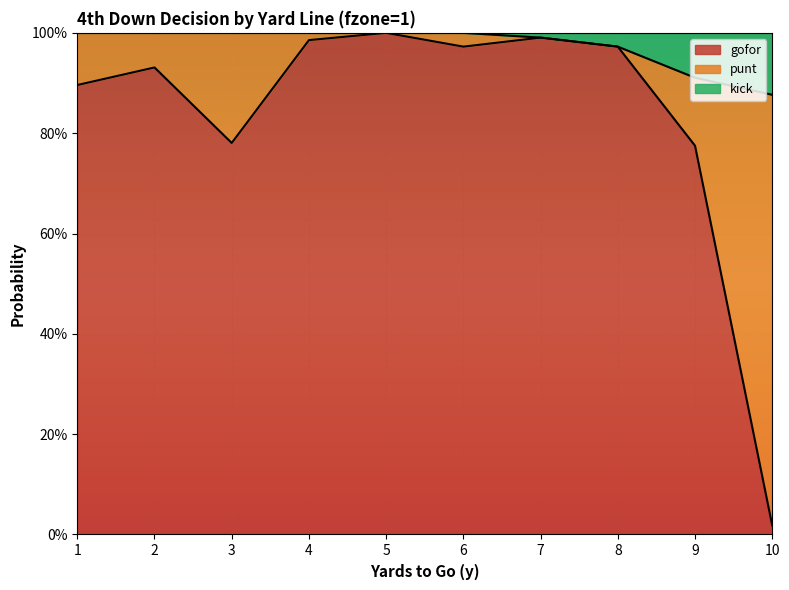

At which label is kick closest to 0?

10